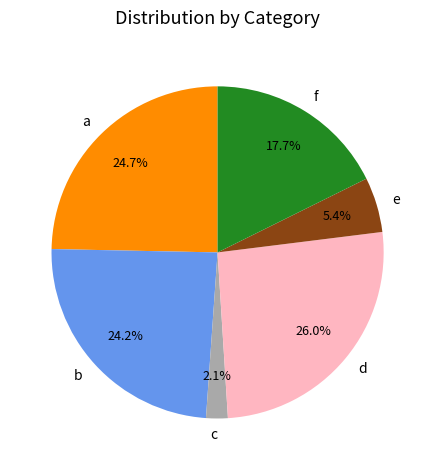

Do a and d together represent more than half of the pie?

Yes